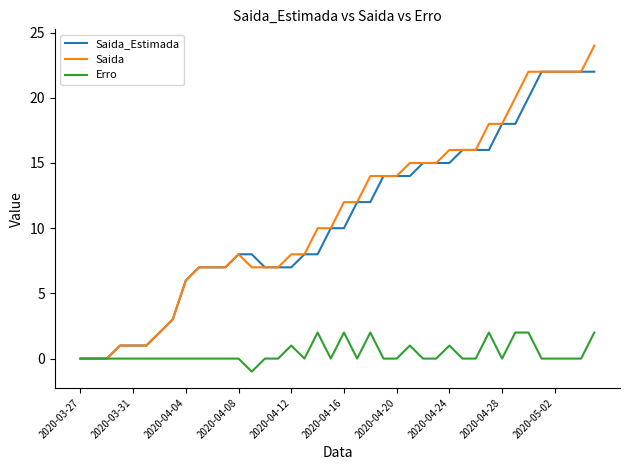

What is the maximum value shown in the chart?

24